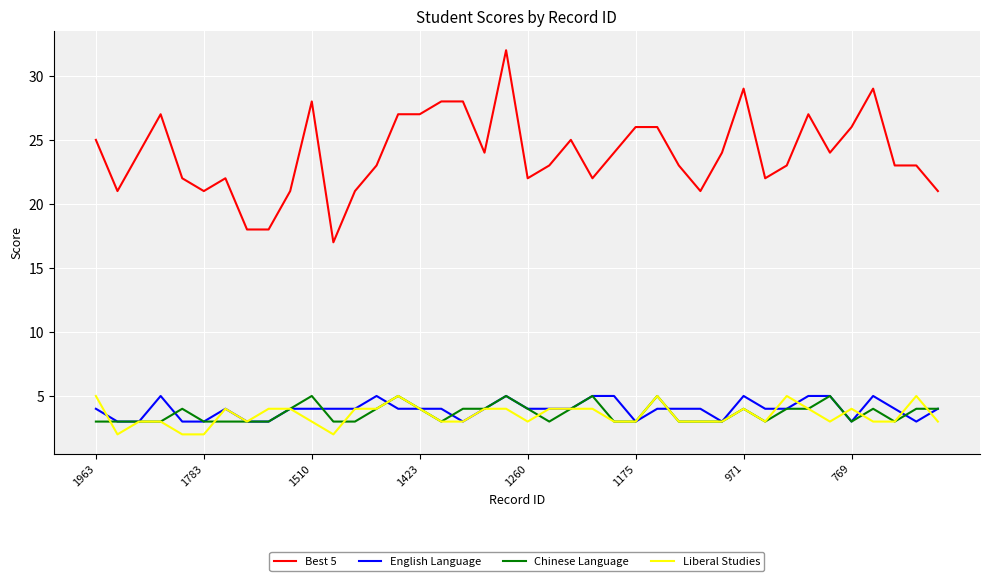

Which series has the largest range (max minus min)?

Best 5